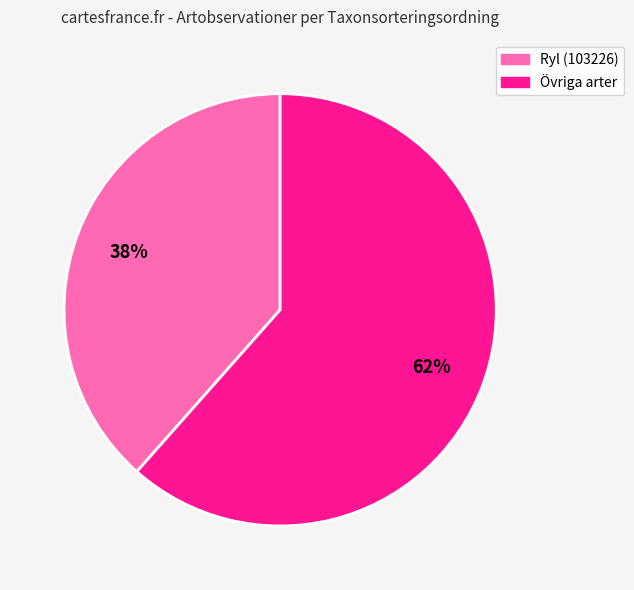

Is there a majority slice in this chart?

Yes